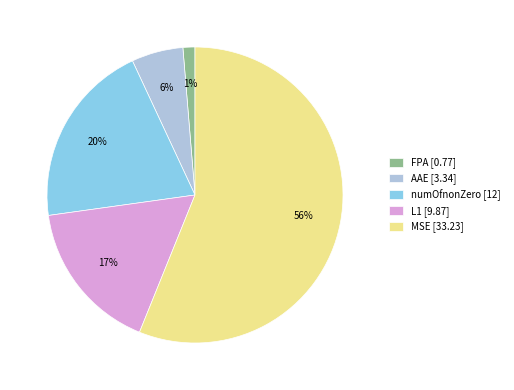

True or false: FPA accounts for 1% of the total.

True